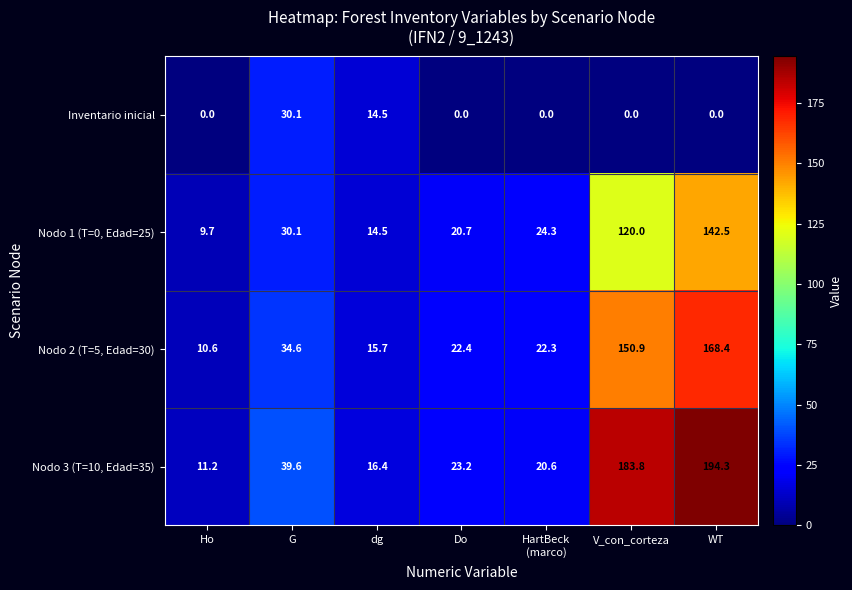

Which category has the highest value across all series?

WT